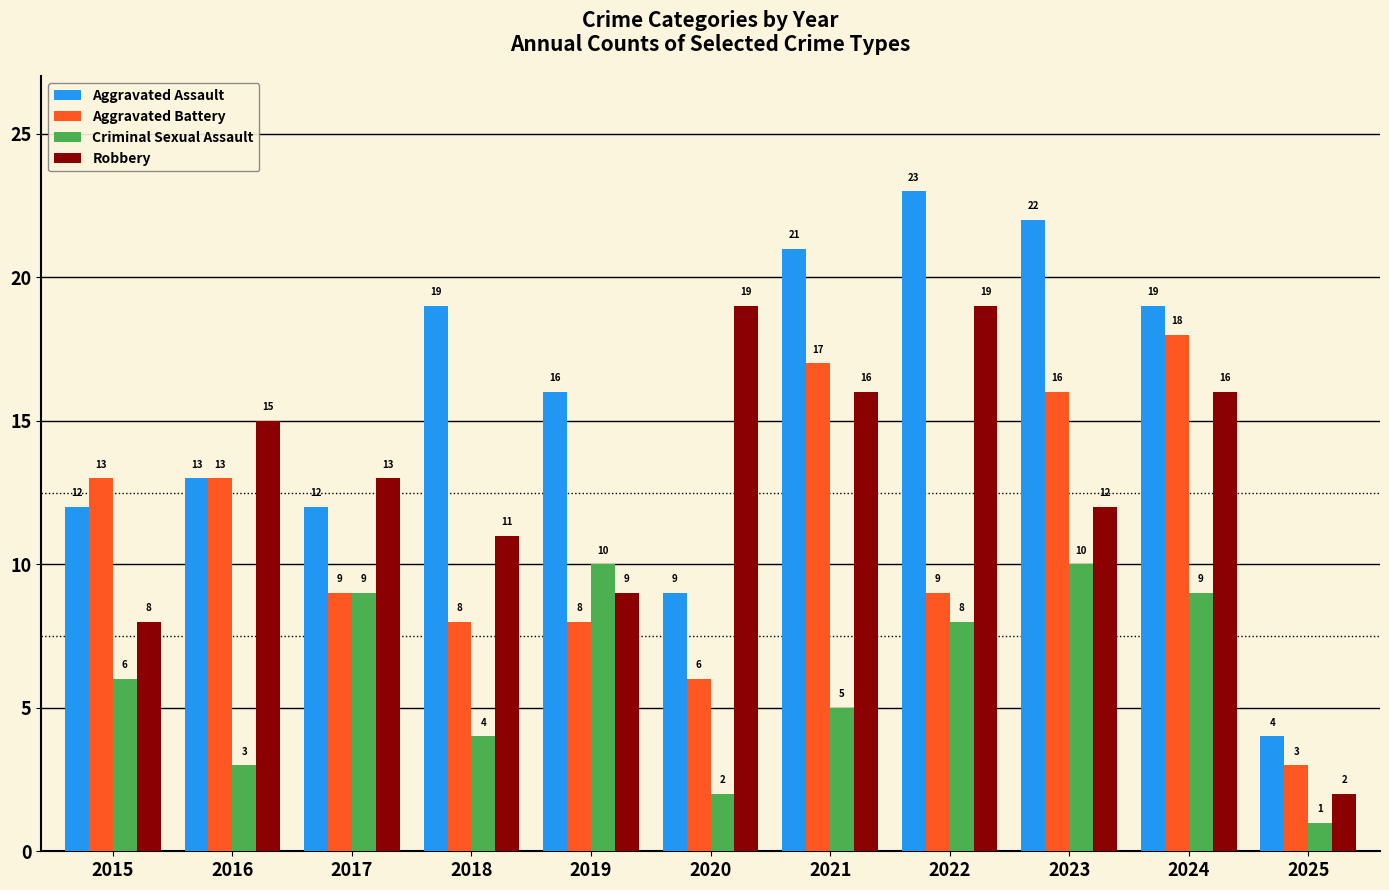

What is the maximum value for Criminal Sexual Assault?

10